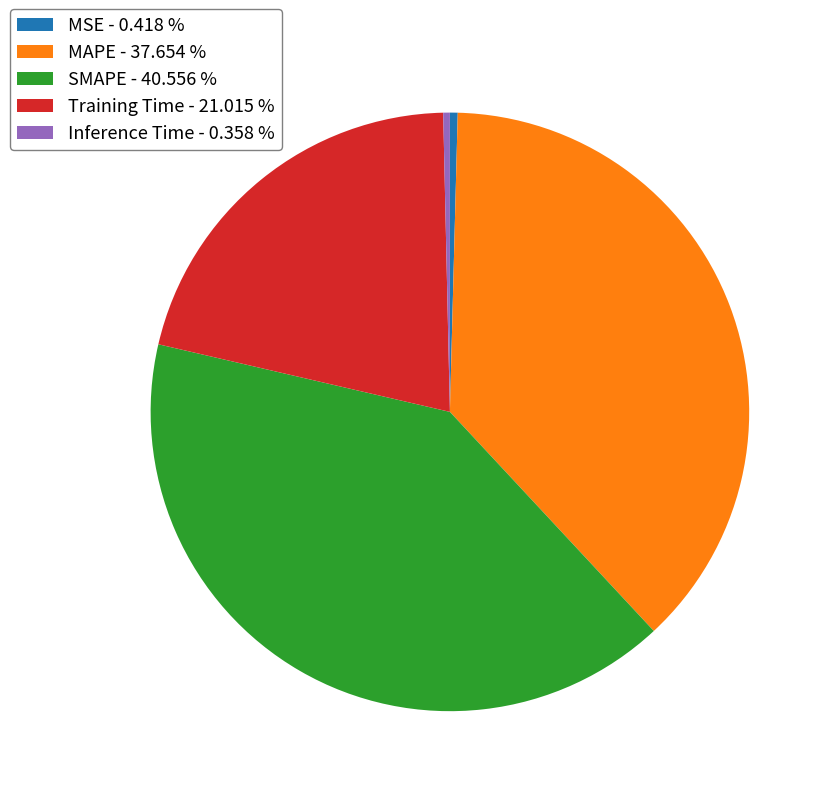

Is Training Time the majority of the pie?

No